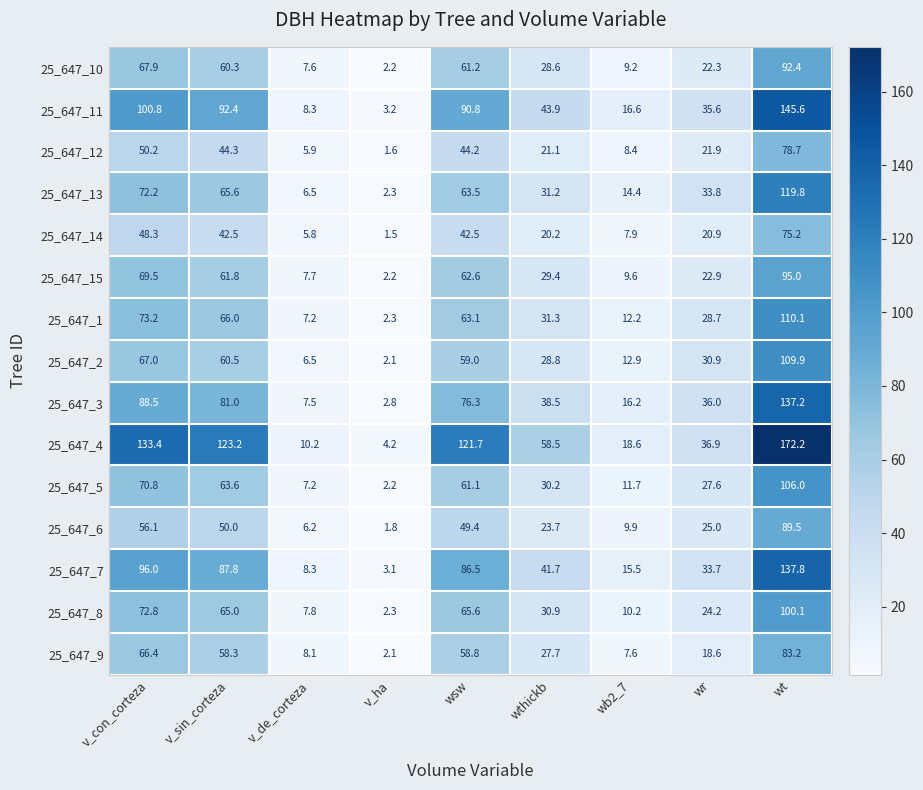

Which series has the largest total across all categories?

25_647_4